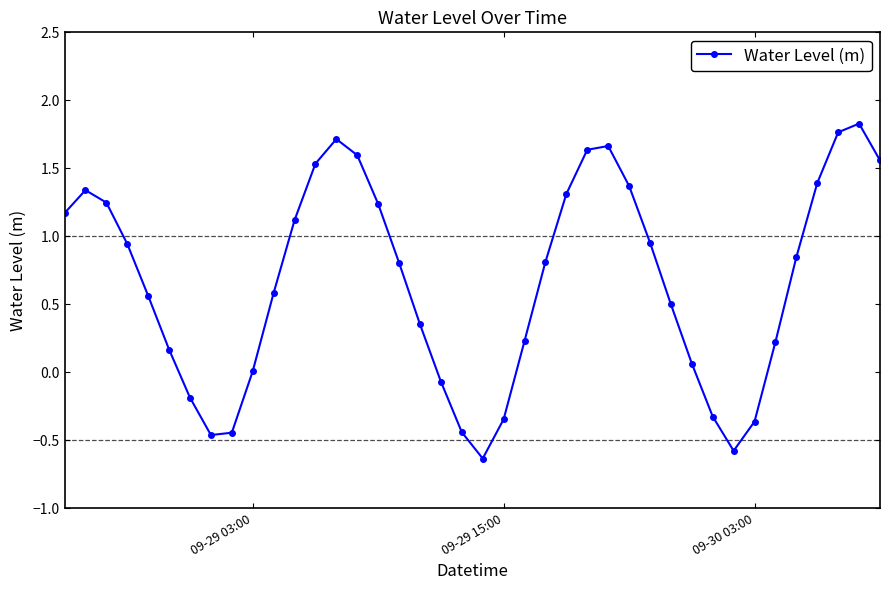

What is the sum of all values?

26.7